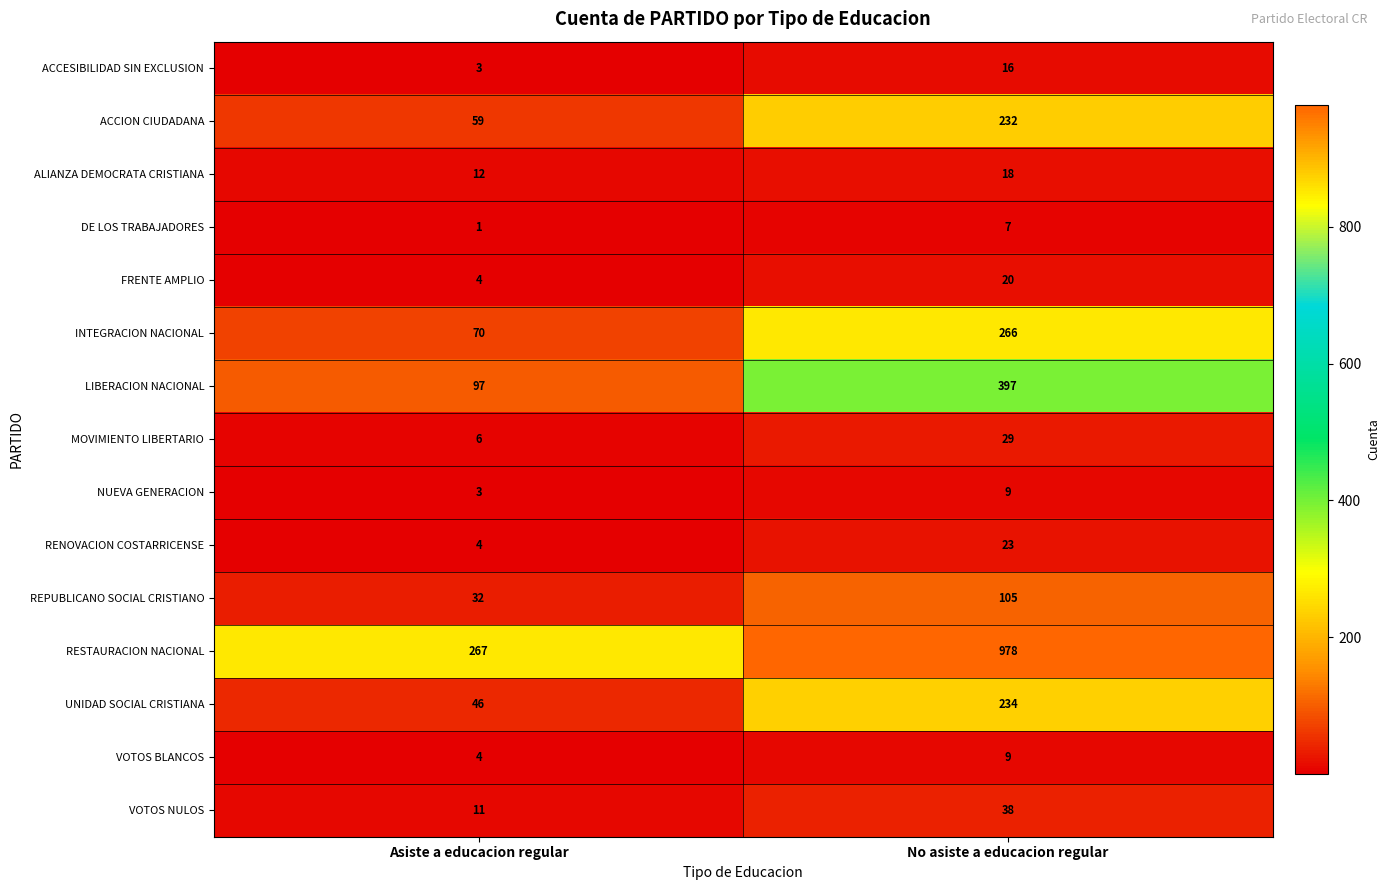

True or false: RENOVACION COSTARRICENSE has a value of 9 at No asiste a educacion regular.

False